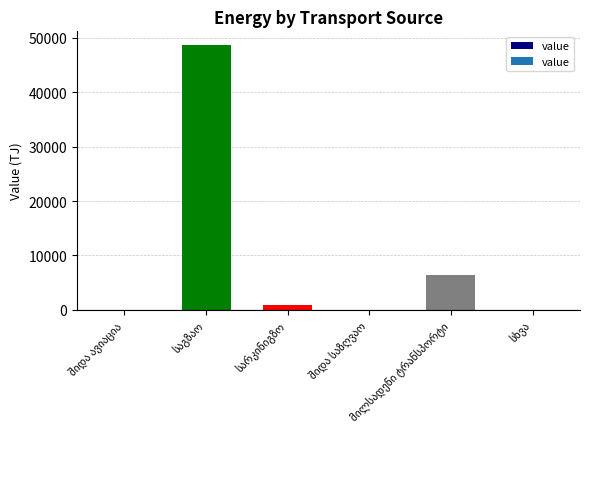

What is the sum of all values?

56119.0